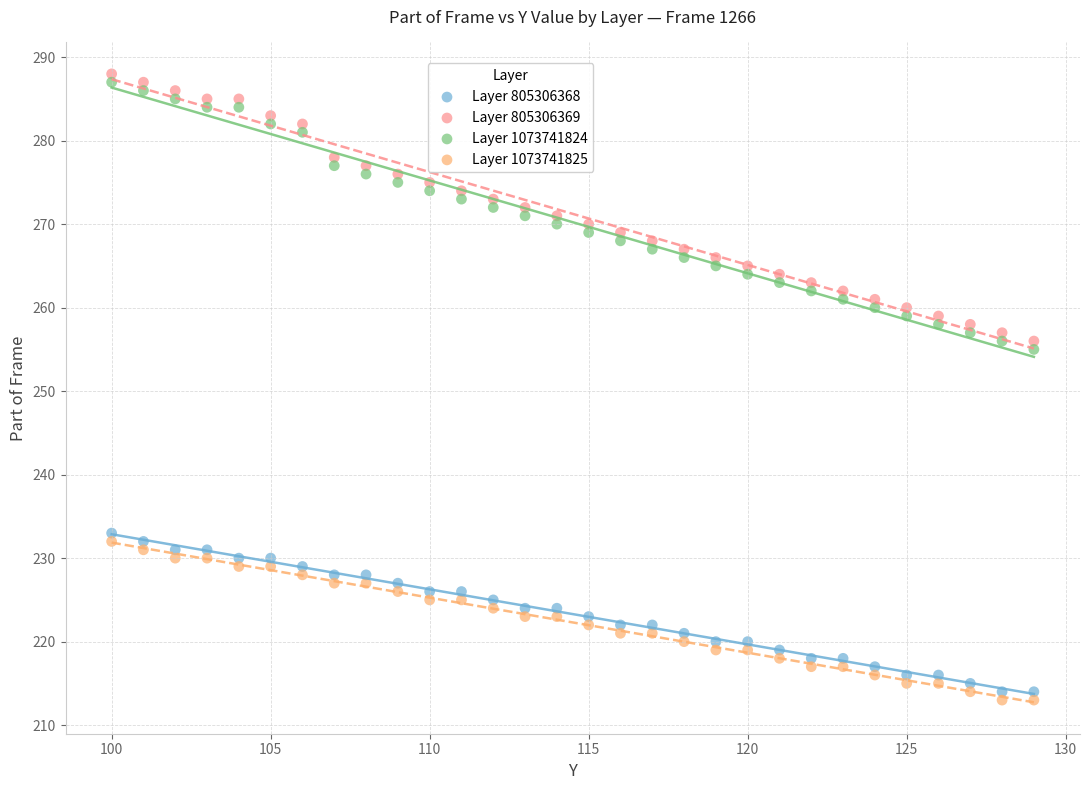

Across all data points, what is the range of Y values (max minus min)?

75